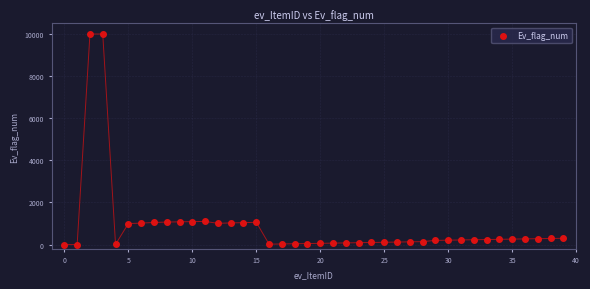

What is the range of Y values (max minus min)?

9999